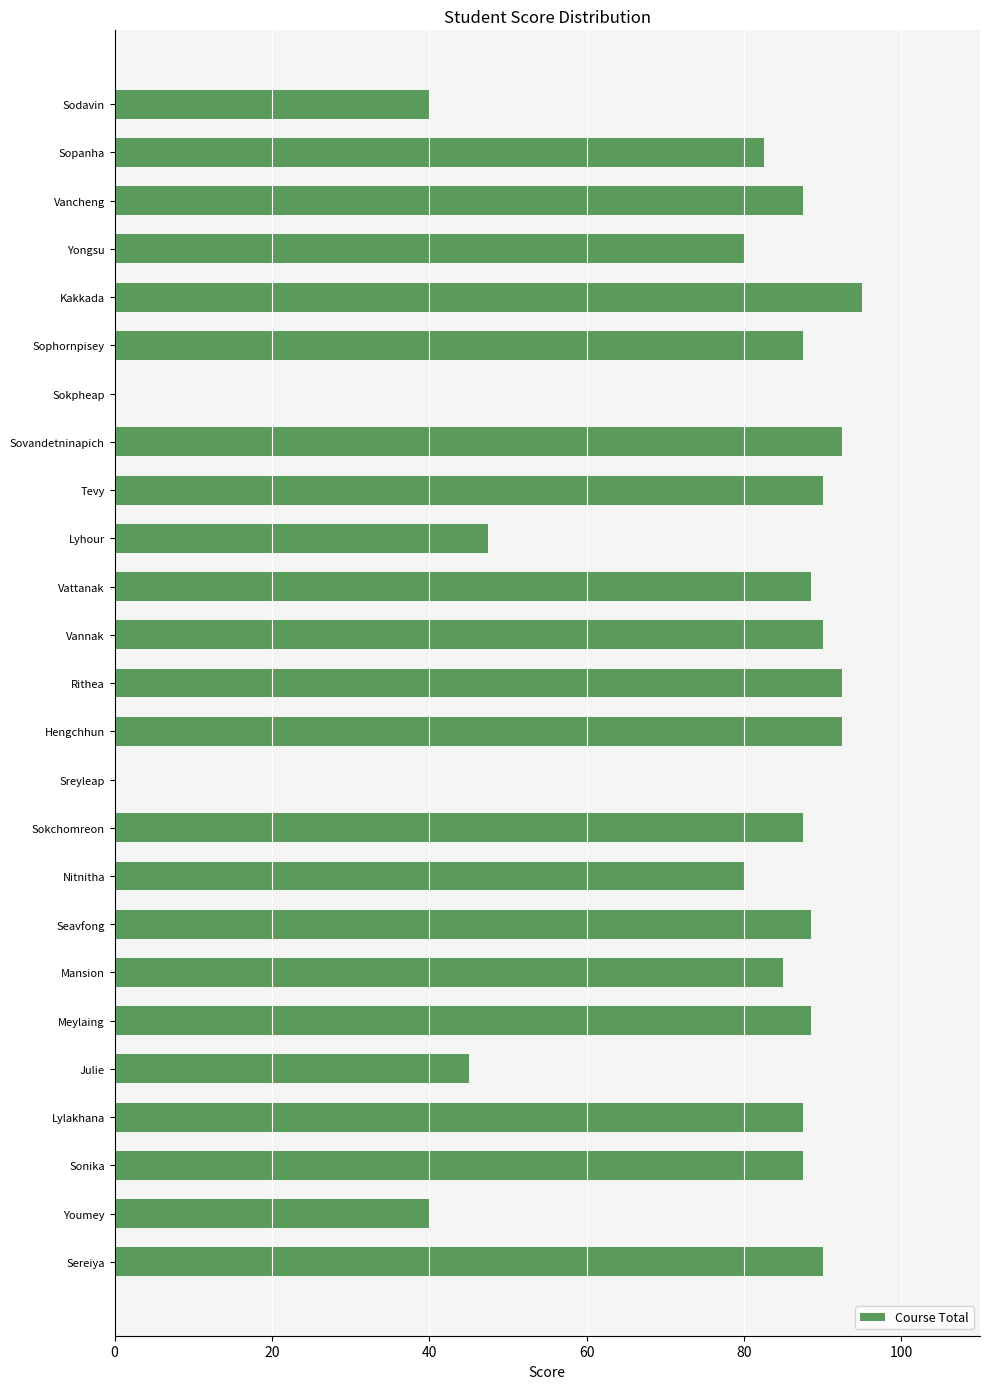

The value at Sophornpisey is 60.7. True or false?

False